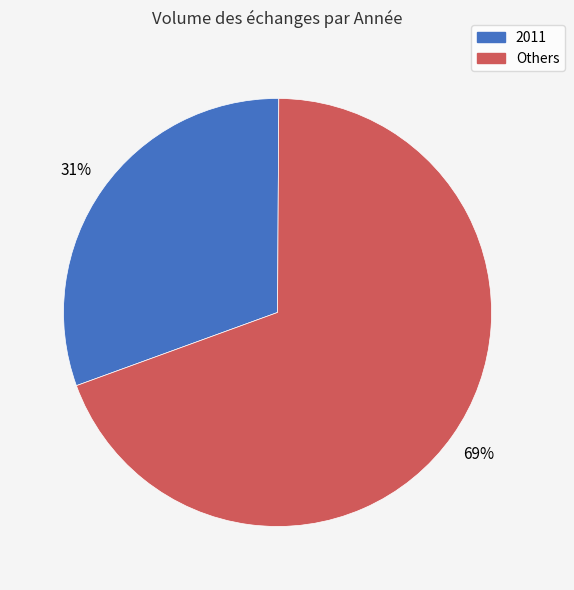

To the nearest percent, what is the average slice percentage?

50%